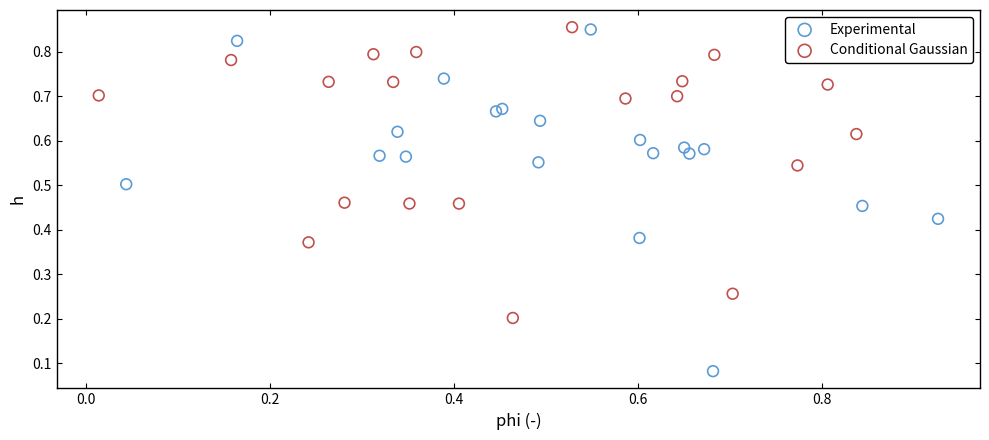

Which series has the widest spread of Y values?

Experimental